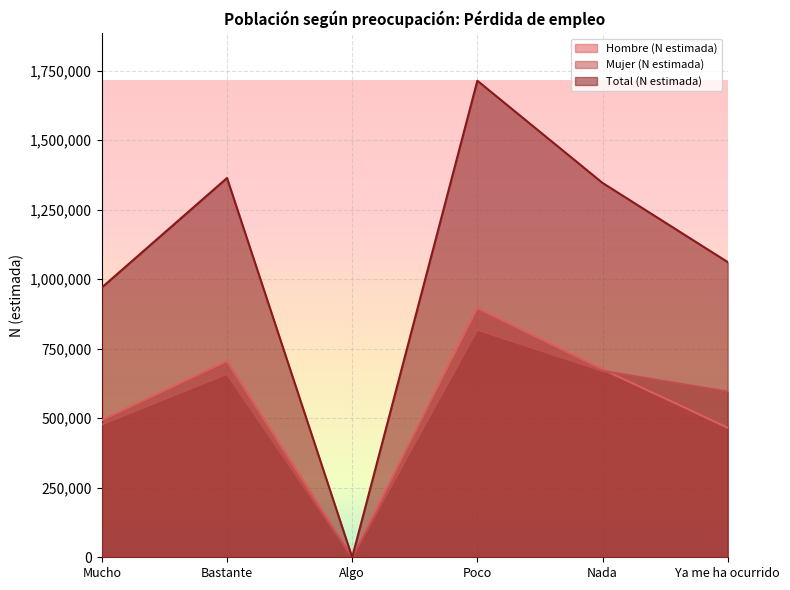

In Hombre (N estimada), how many points are lower than both neighbors (excluding endpoints)?

1